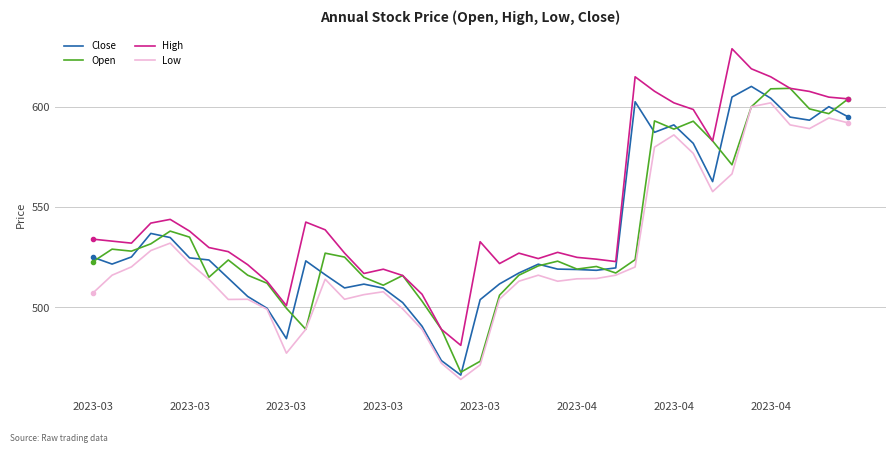

What is the minimum value for Close?

466.3